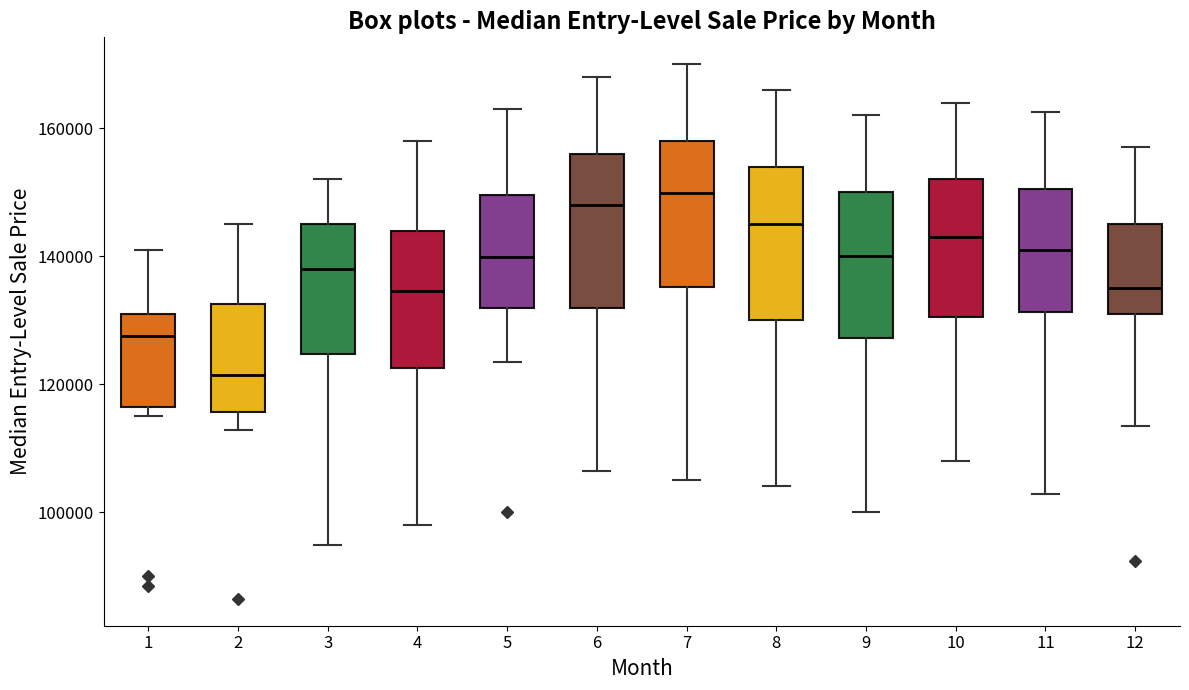

Reading left to right, read every box against the y-axis: the position of its median line, the range the box covers, and the ends of its whiskers. The values are not printed on the chart, so give them approximately, as read against the axis.

1: median 128000, box 116000 to 132000, whiskers 116000 (just below the box's lower edge) to 142000
2: median 122000, box 116000 to 132000, whiskers 112000 to 146000
3: median 138000, box 124000 to 146000, whiskers 96000 to 152000
4: median 134000, box 122000 to 144000, whiskers 98000 to 158000
5: median 140000, box 132000 to 150000, whiskers 124000 to 164000
6: median 148000, box 132000 to 156000, whiskers 106000 to 168000
7: median 150000, box 136000 to 158000, whiskers 106000 to 170000
8: median 146000, box 130000 to 154000, whiskers 104000 to 166000
9: median 140000, box 128000 to 150000, whiskers 100000 to 162000
10: median 144000, box 130000 to 152000, whiskers 108000 to 164000
11: median 142000, box 132000 to 150000, whiskers 102000 to 162000
12: median 136000, box 132000 to 146000, whiskers 114000 to 158000